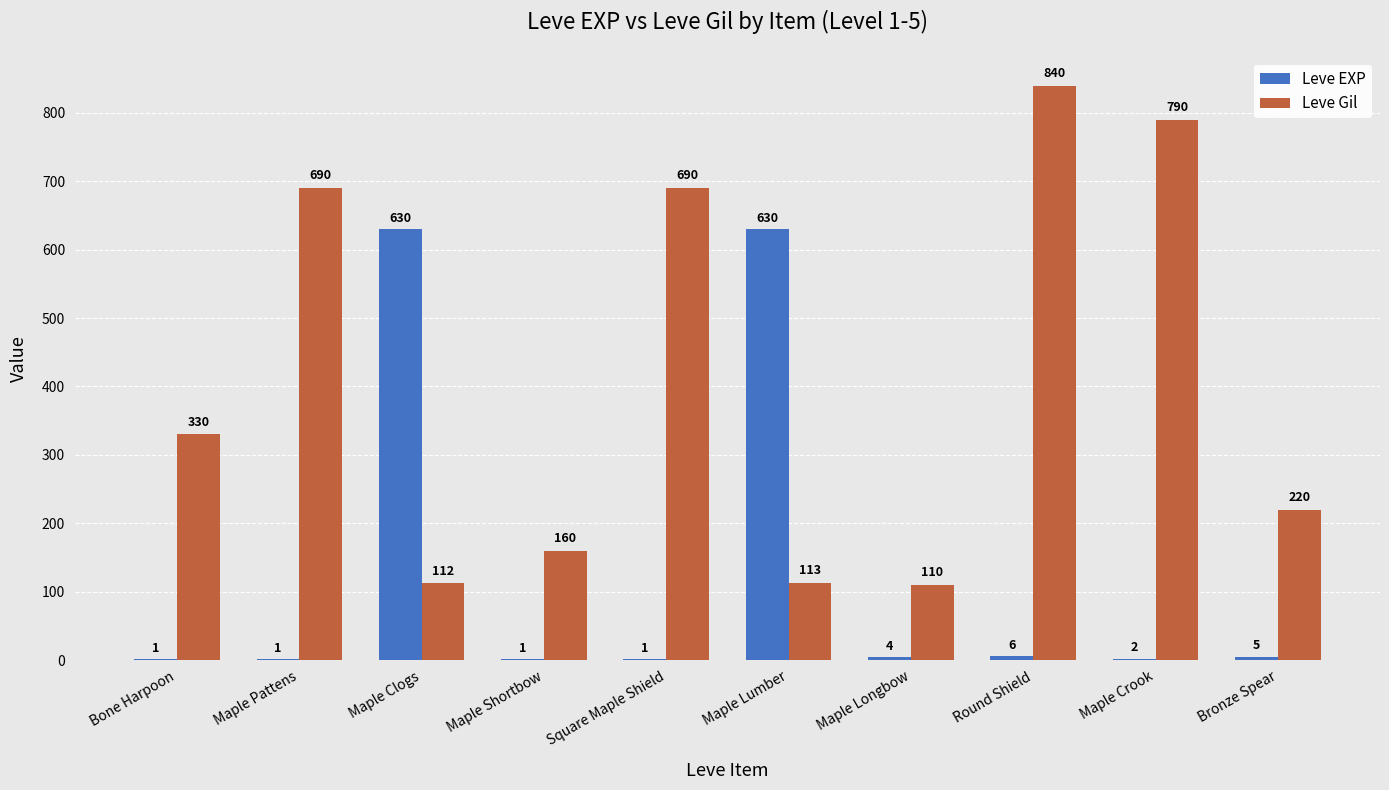

Are the bars horizontal?

No